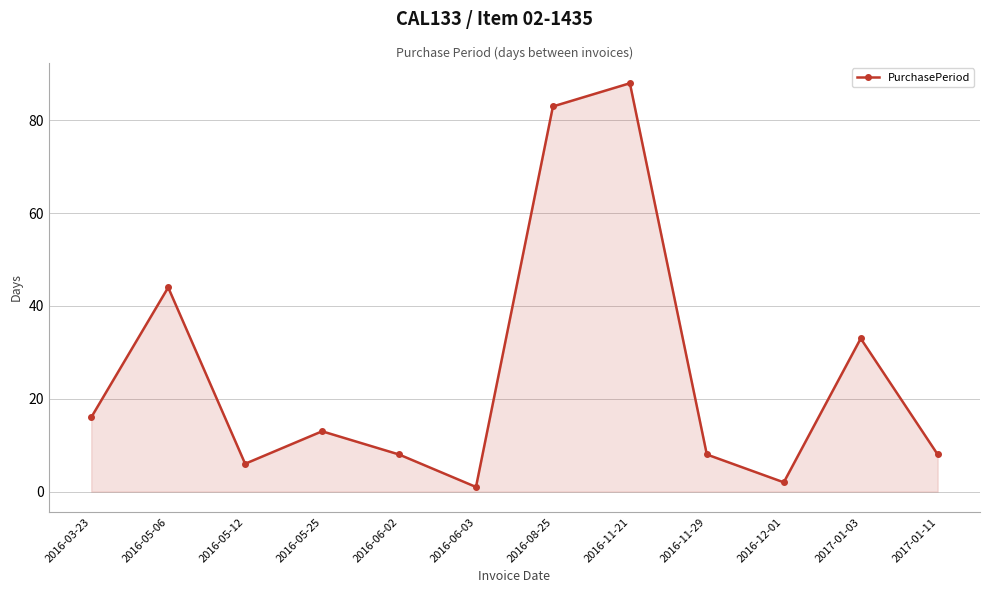

How many lines are shown in the chart?

1